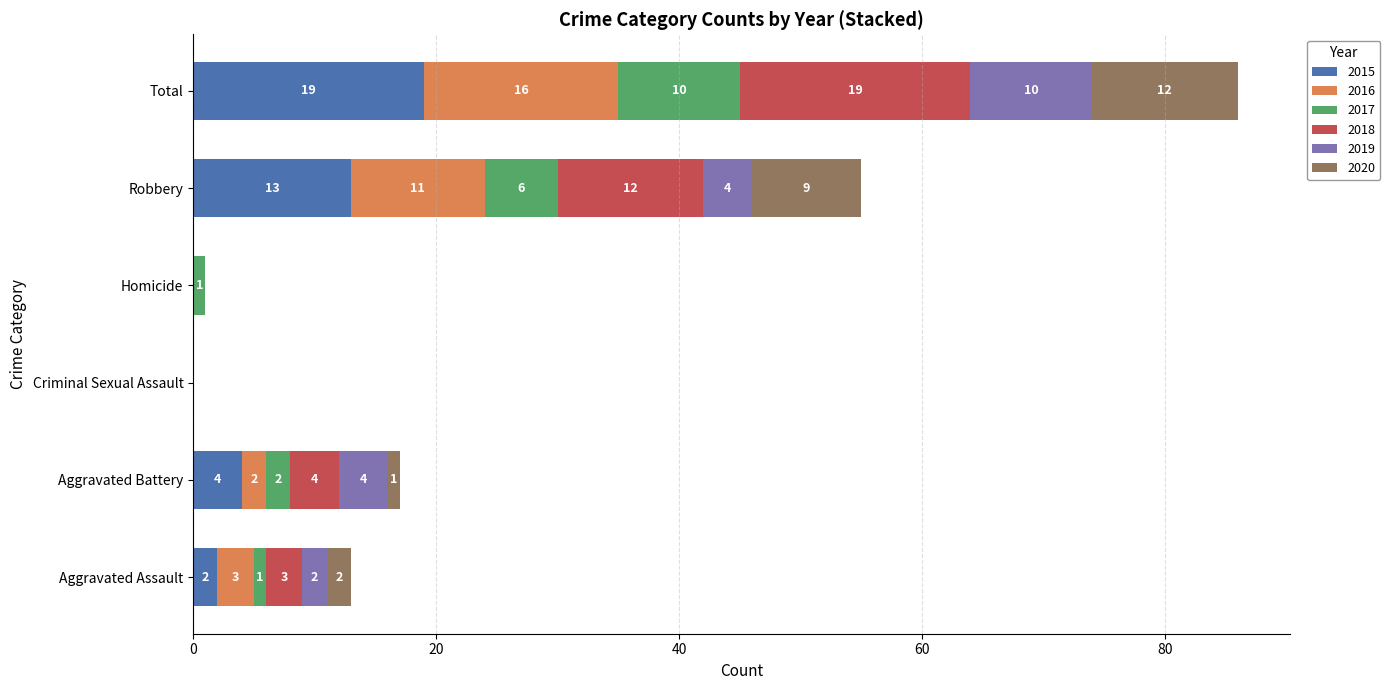

The value of 2015 at Criminal Sexual Assault is 11. True or false?

False